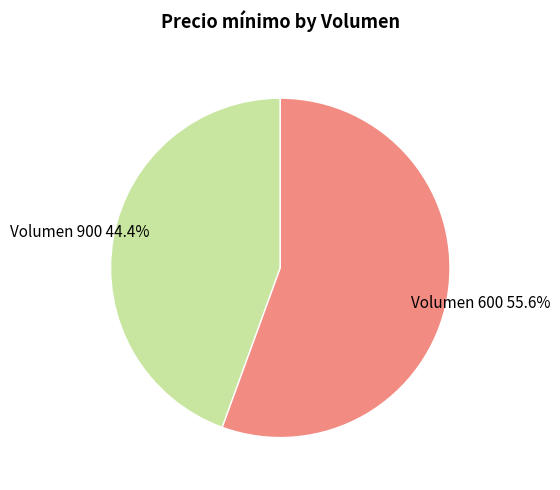

To the nearest percent, what is the average slice percentage?

50%